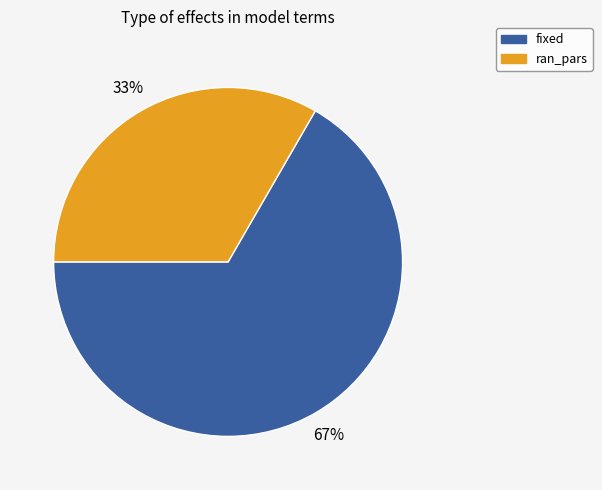

Which slice is the largest?

fixed